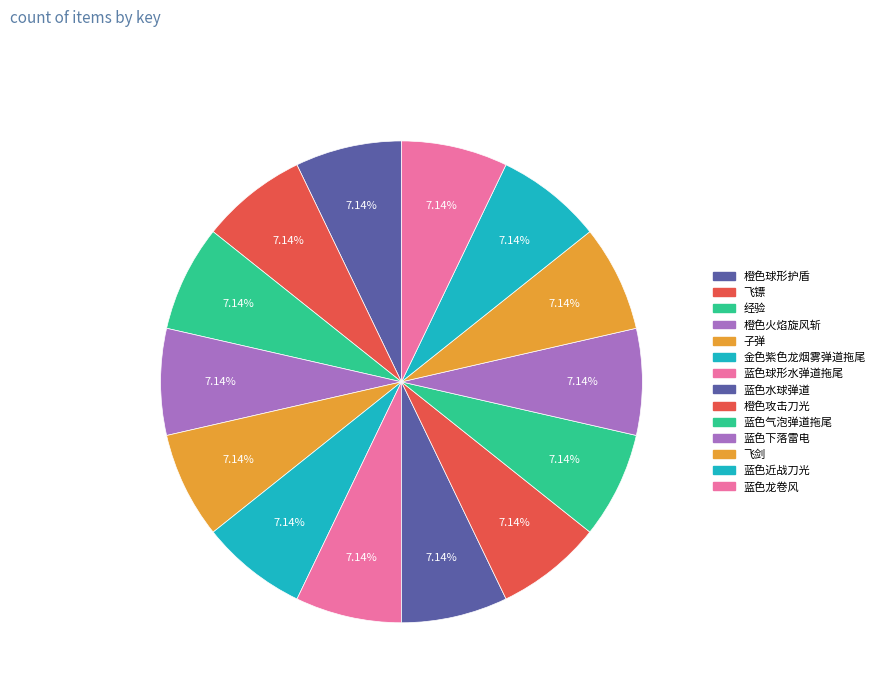

Is it true that 飞镖 is 20% of the pie?

False